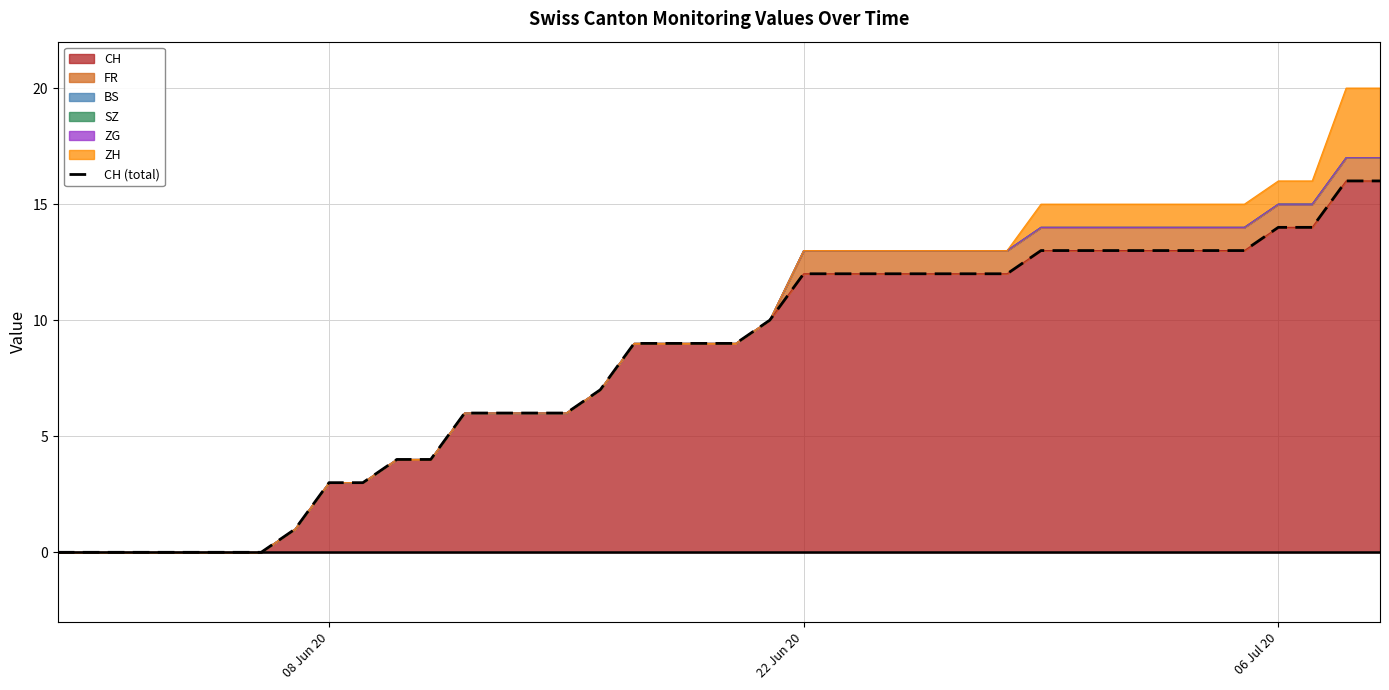

What is the highest value of the CH series?

16